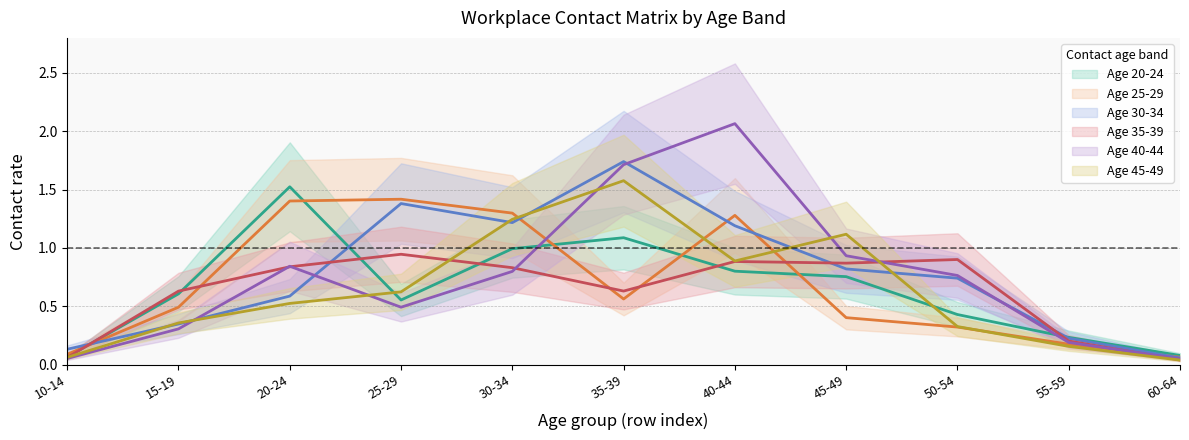

What position from the right is 13?

3